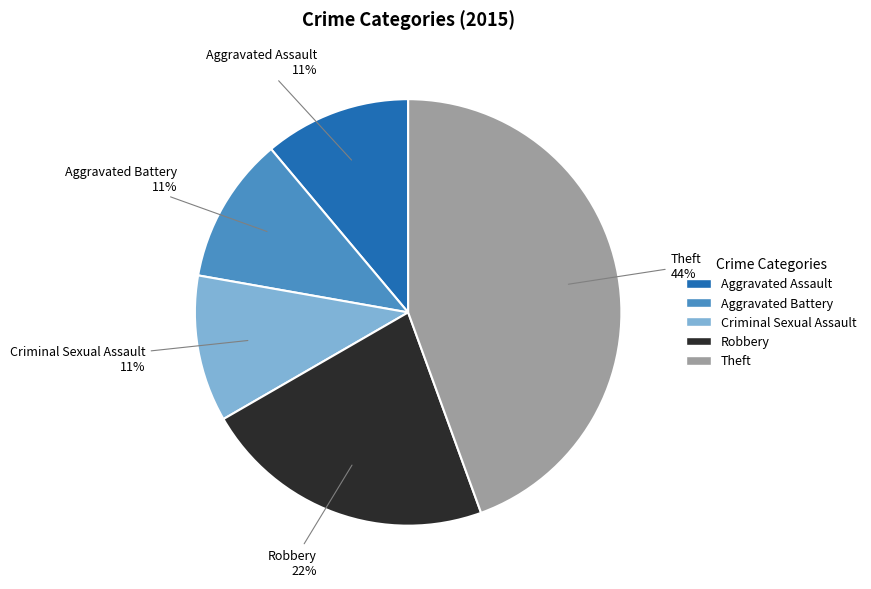

Combined, do Theft and Aggravated Battery account for over 50%?

Yes